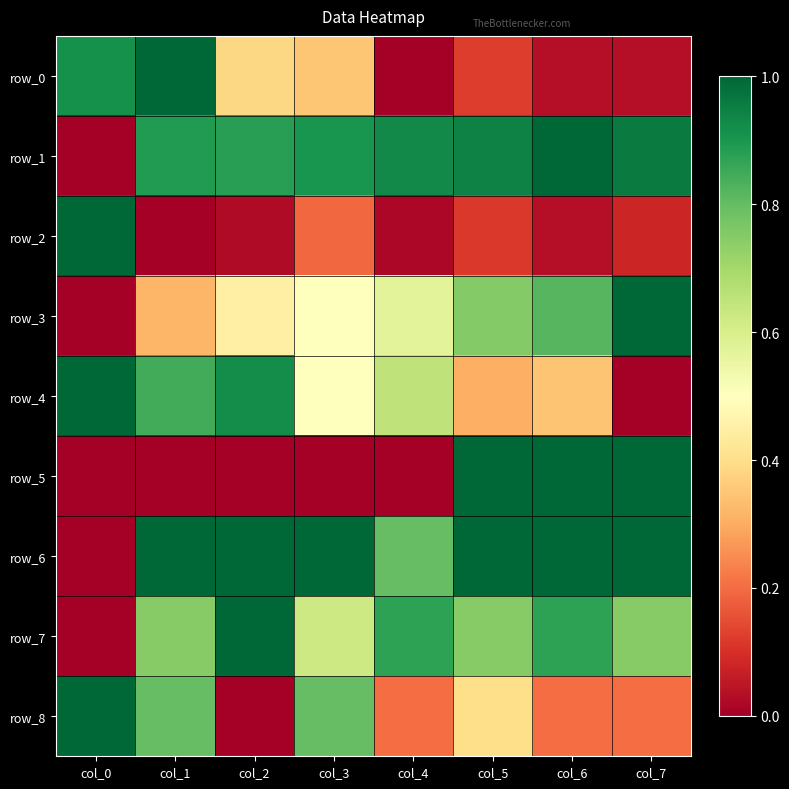

What is the sum of all row_7 values?

5.6